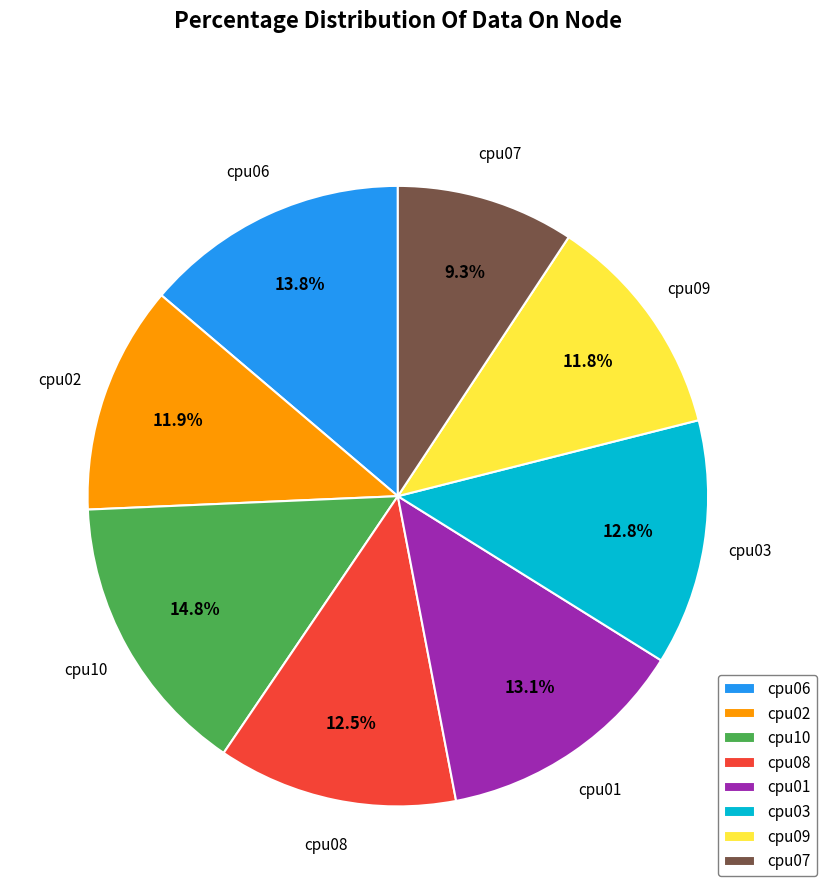

What is the total percentage of cpu07 and cpu01?

22.4%